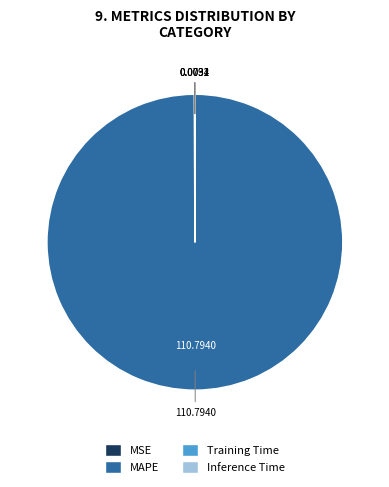

Is there any slice that represents more than half of the pie?

Yes